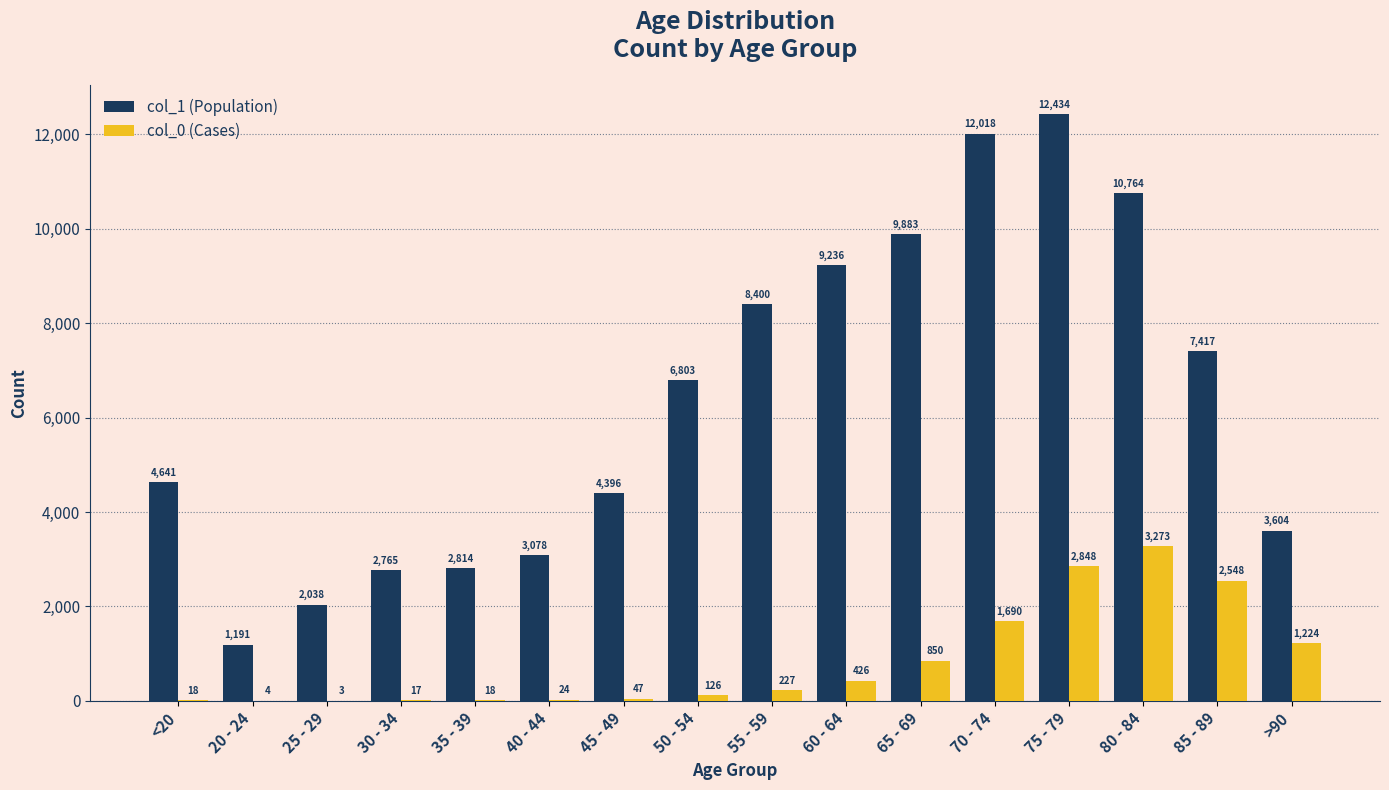

Which category has the highest value across all series?

75 - 79